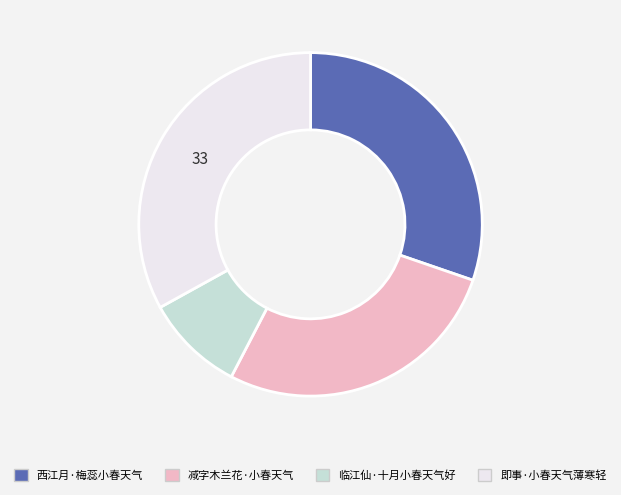

How many slices are in this pie chart?

4